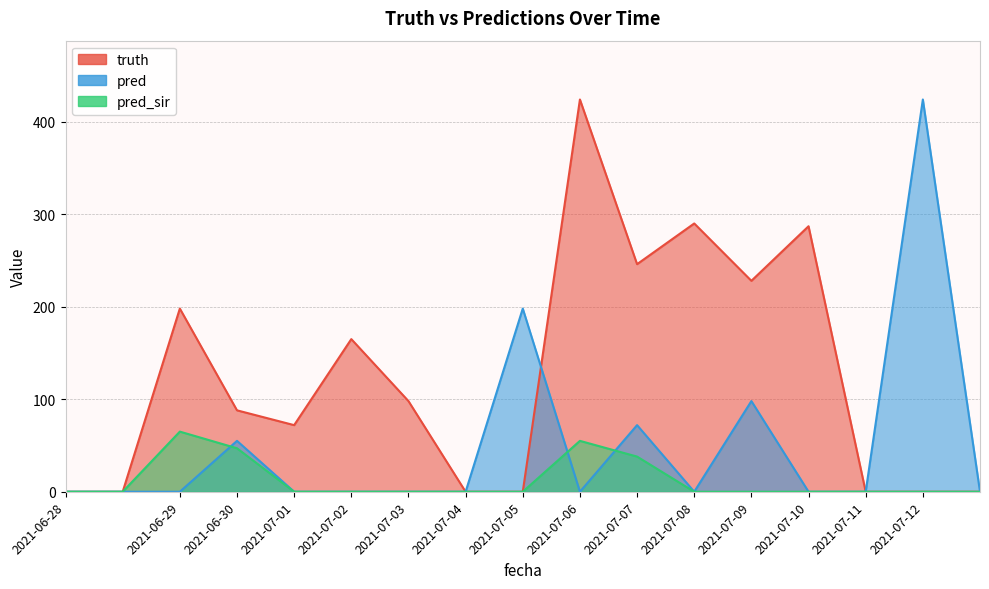

How many distinct data groups are displayed?

3